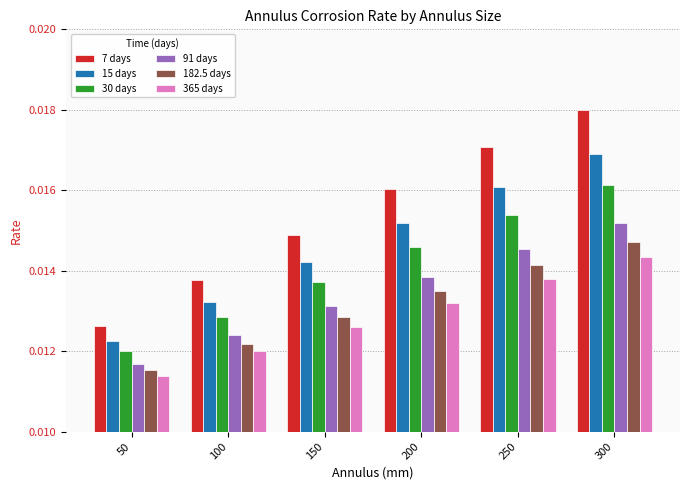

List the labels in order of 30 days value, largest first.

300, 250, 200, 150, 100, 50